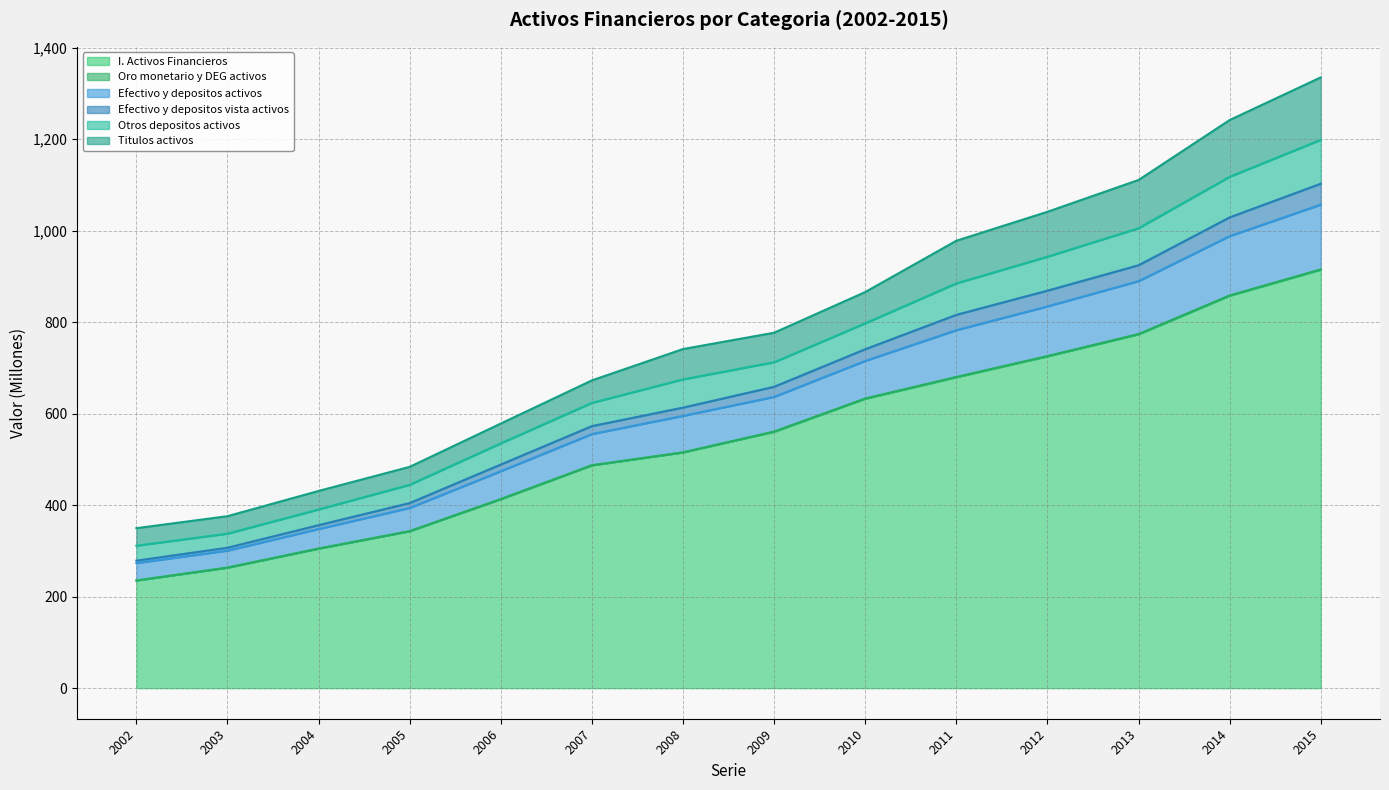

What is the approximate value of Otros depositos activos at 2014?

1117.6